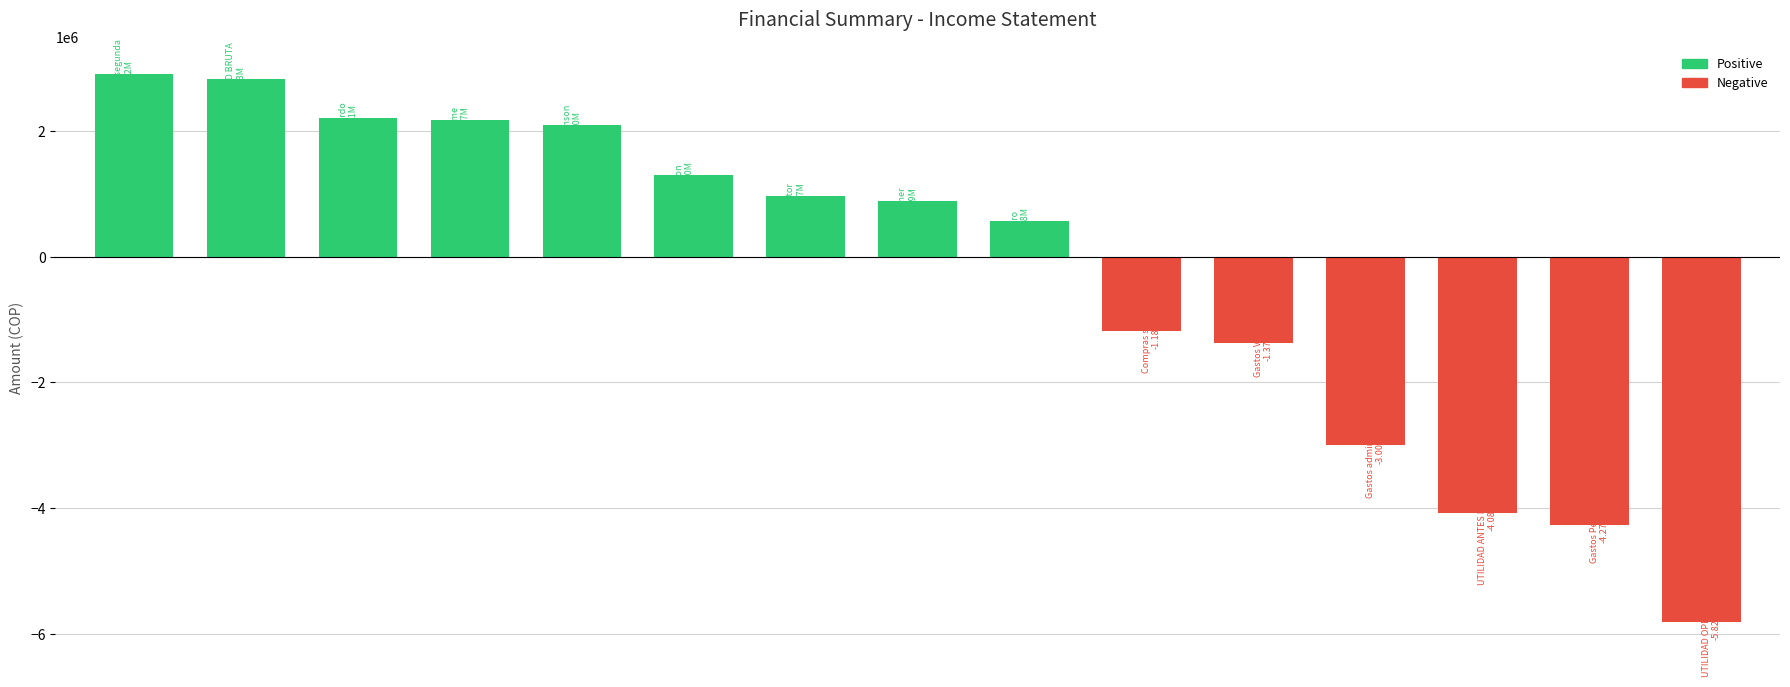

How many values are below zero?

6